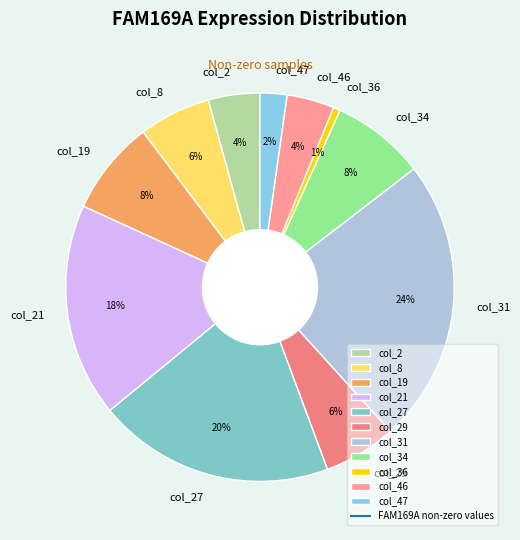

Do col_46 and col_27 together represent more than half of the pie?

No